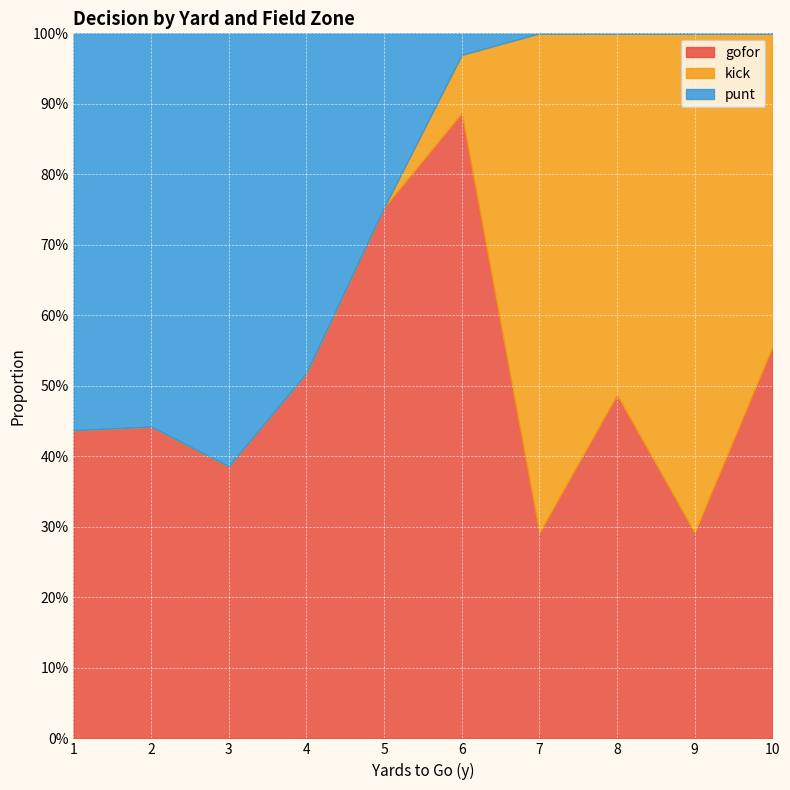

Where is the first local maximum for punt?

3